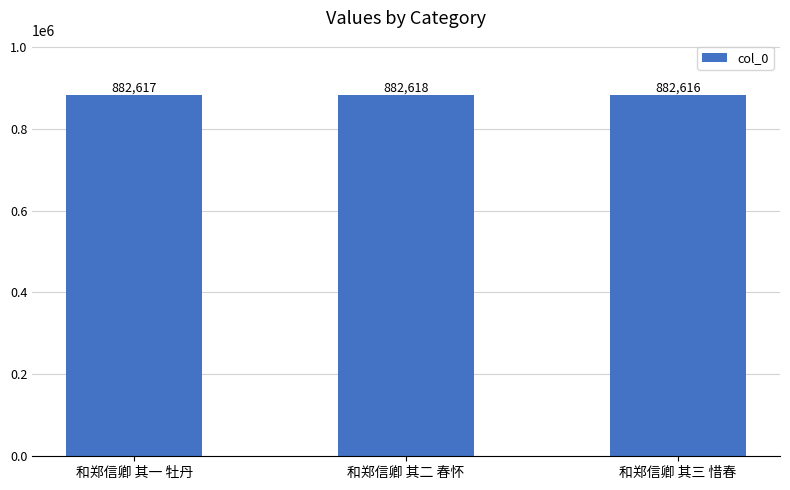

What is the label of the 2nd bar from the right?

和郑信卿 其二 春怀